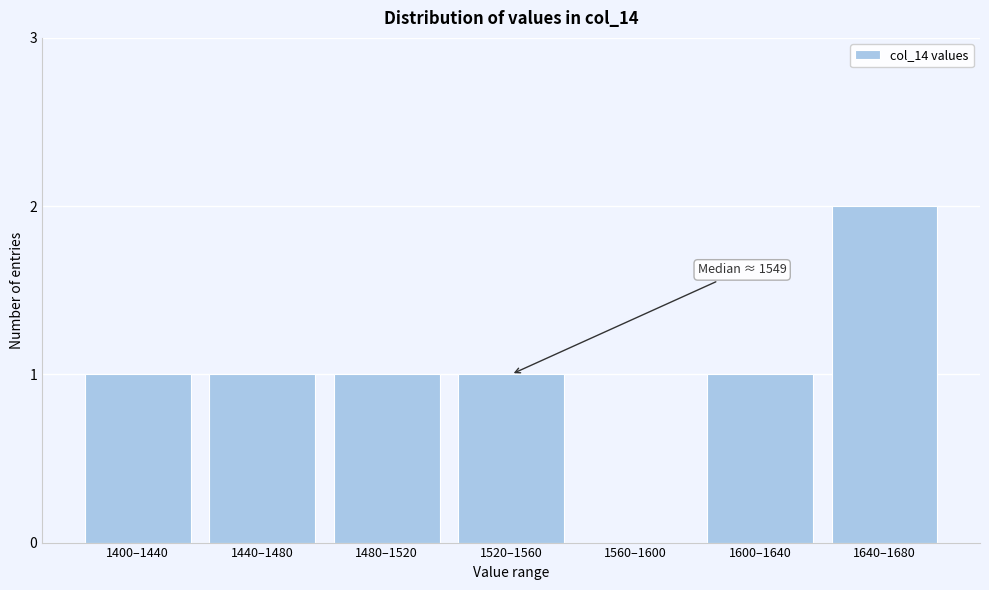

Reading right to left, what are all the values shown in this chart?

1640–1680=2	1600–1640=1	1560–1600=0	1520–1560=1	1480–1520=1	1440–1480=1	1400–1440=1